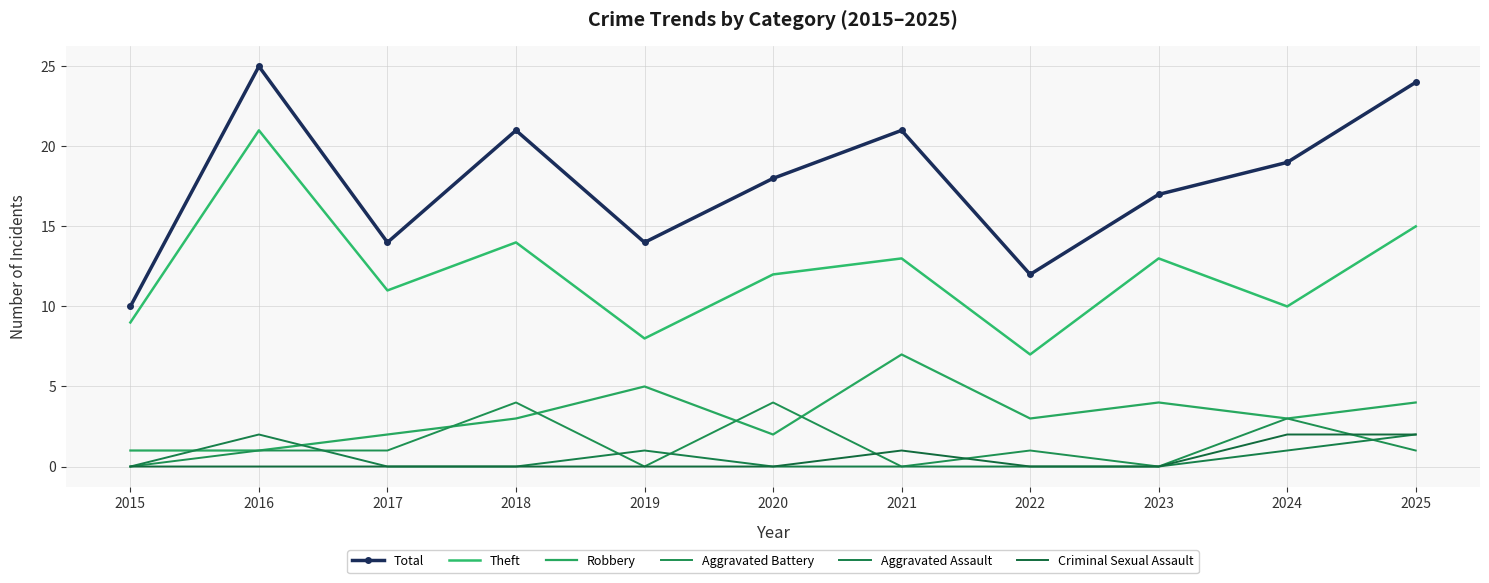

What value does the Robbery series have at 2023?

4